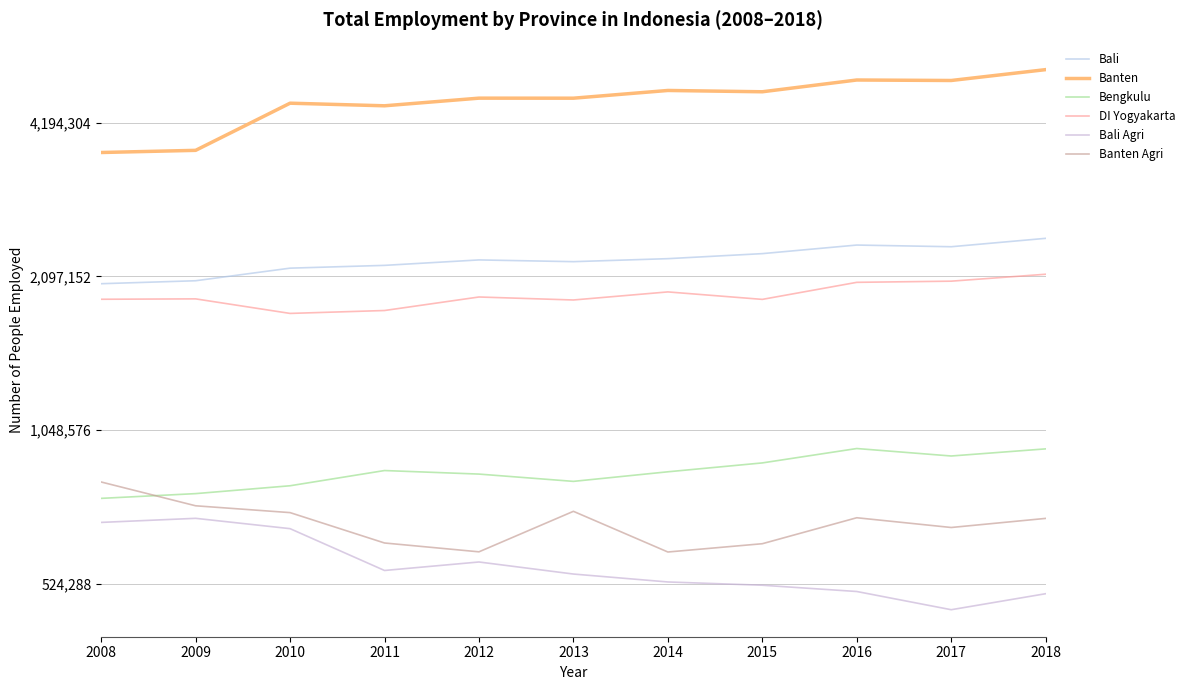

Where is Banten nearest to the value 4500695?

2011